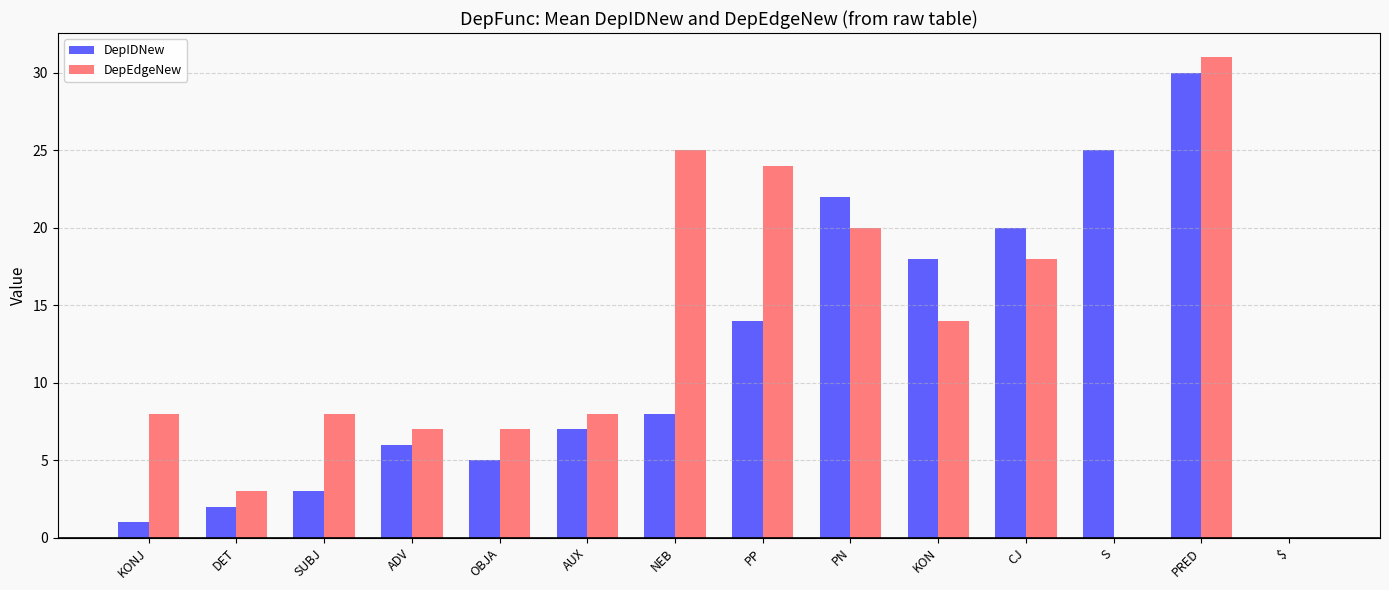

Reading left to right, transcribe all the data shown in this chart.

DepIDNew: KONJ=1	DET=2	SUBJ=3	ADV=6	OBJA=5	AUX=7	NEB=8	PP=14	PN=22	KON=18	CJ=20	S=25	PRED=30	$=0
DepEdgeNew: KONJ=8	DET=3	SUBJ=8	ADV=7	OBJA=7	AUX=8	NEB=25	PP=24	PN=20	KON=14	CJ=18	S=0	PRED=31	$=0